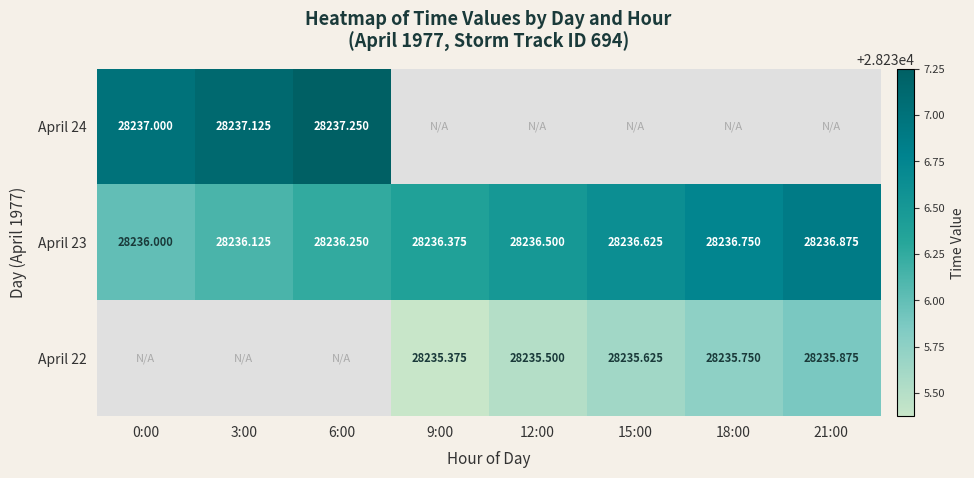

At which label does April 23 reach its peak?

21:00